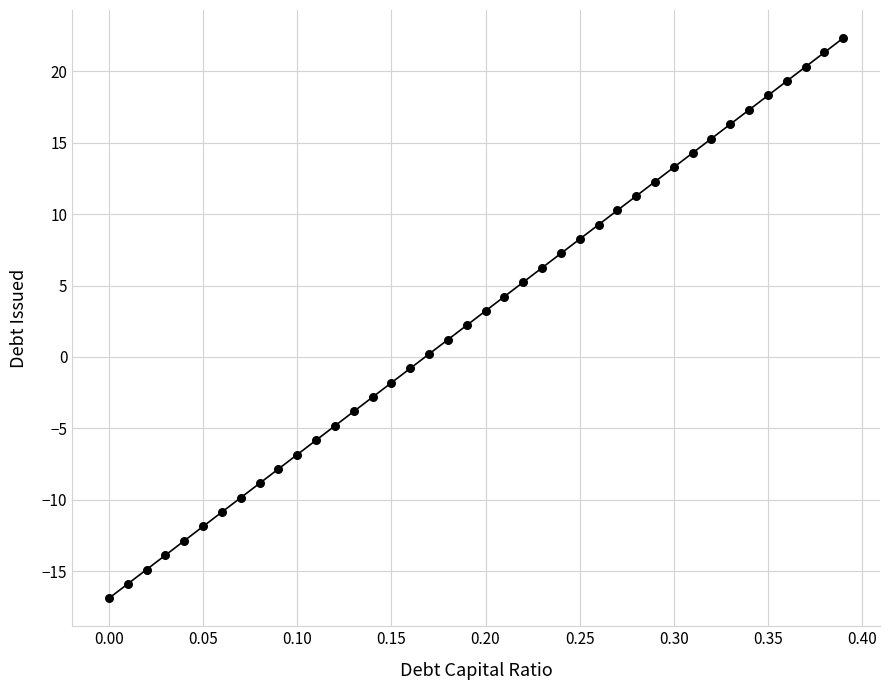

What is the range of X values (max minus min)?

0.4